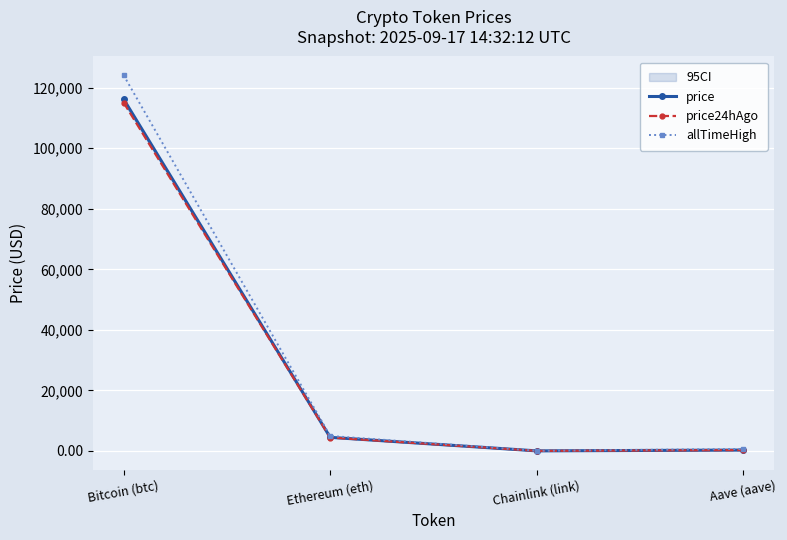

Between which two adjacent categories do price and price24hAgo first intersect?

Ethereum (eth) and Chainlink (link)